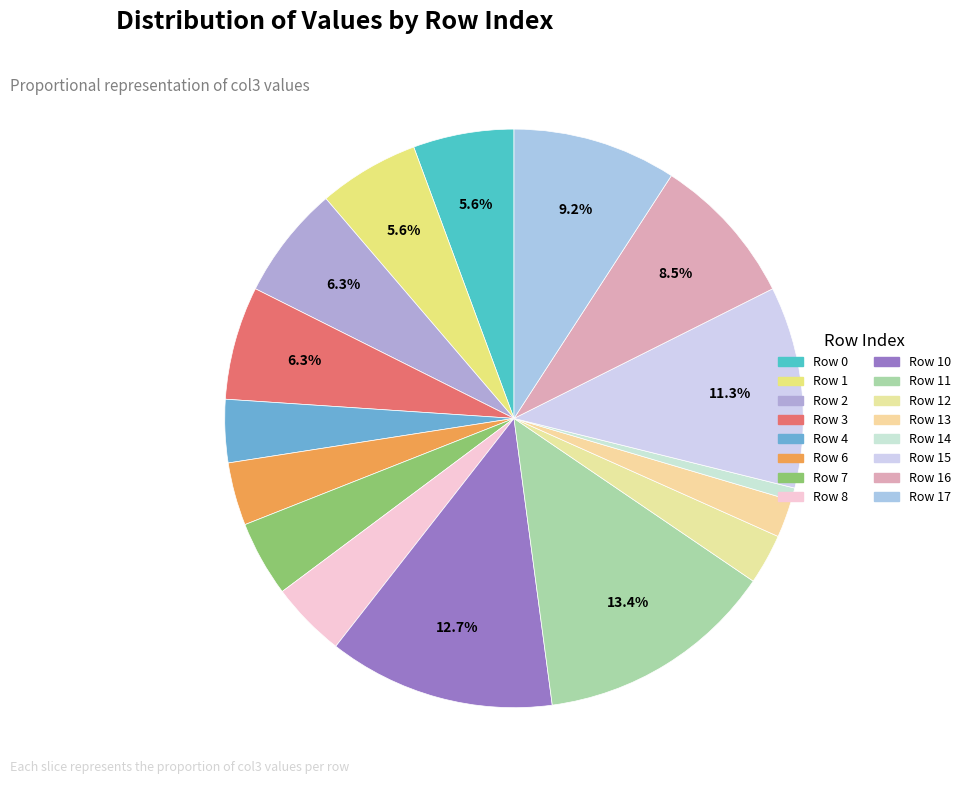

How many segments does this pie chart have?

16